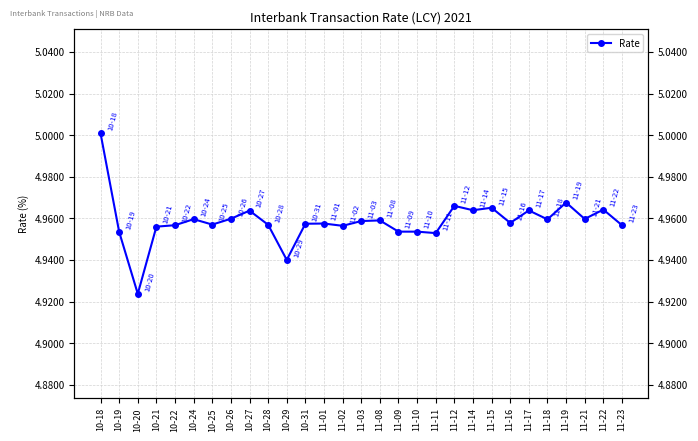

The value at 11-02 is 1.2. True or false?

False